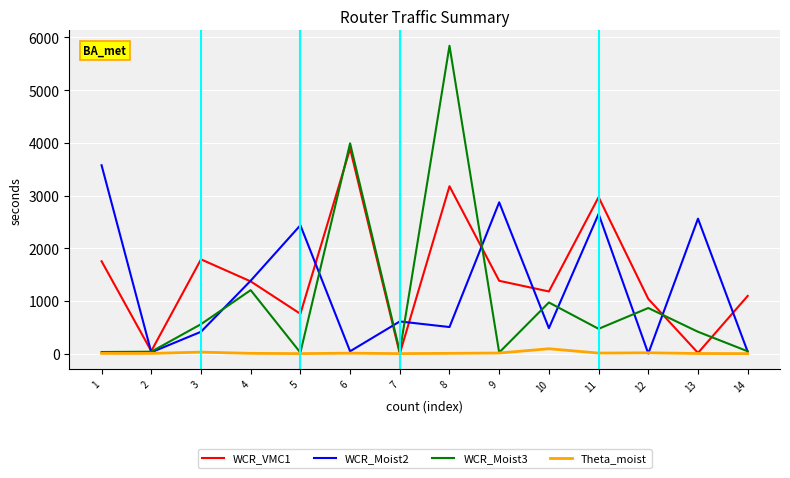

What is the spread (max minus min) of values at 4?

1378